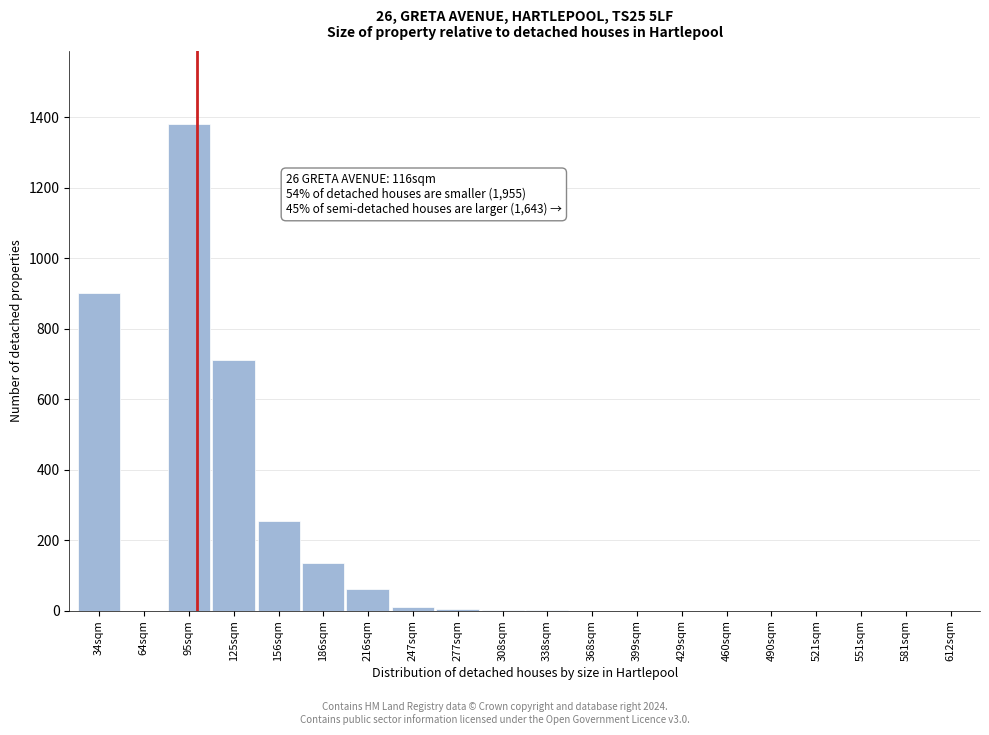

Between 34sqm and 551sqm, which is larger?

34sqm